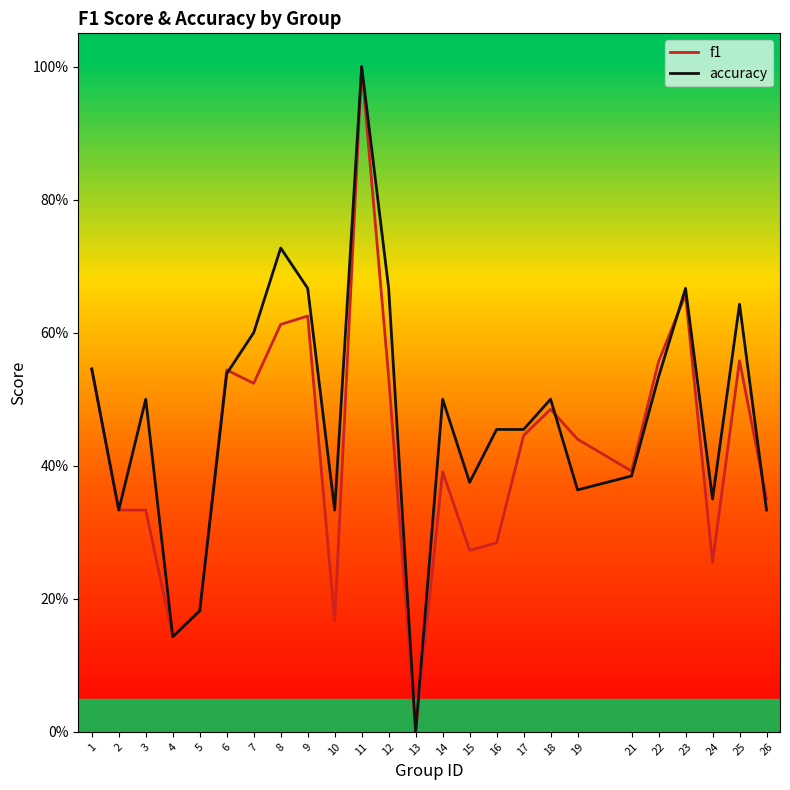

In accuracy, how many points are lower than both neighbors (excluding endpoints)?

7